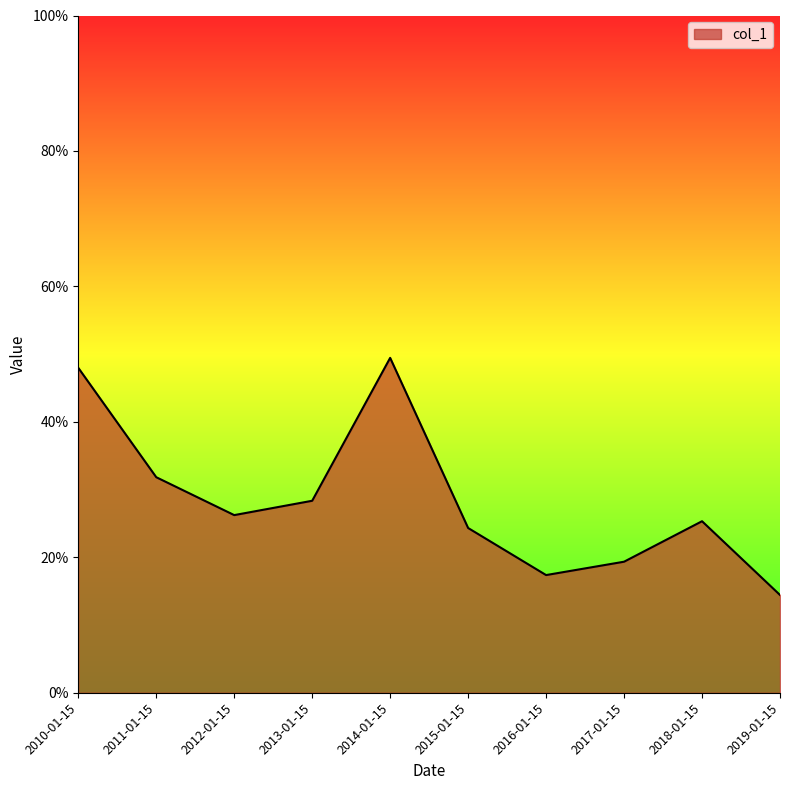

Is this an area chart (filled region under the line)?

Yes